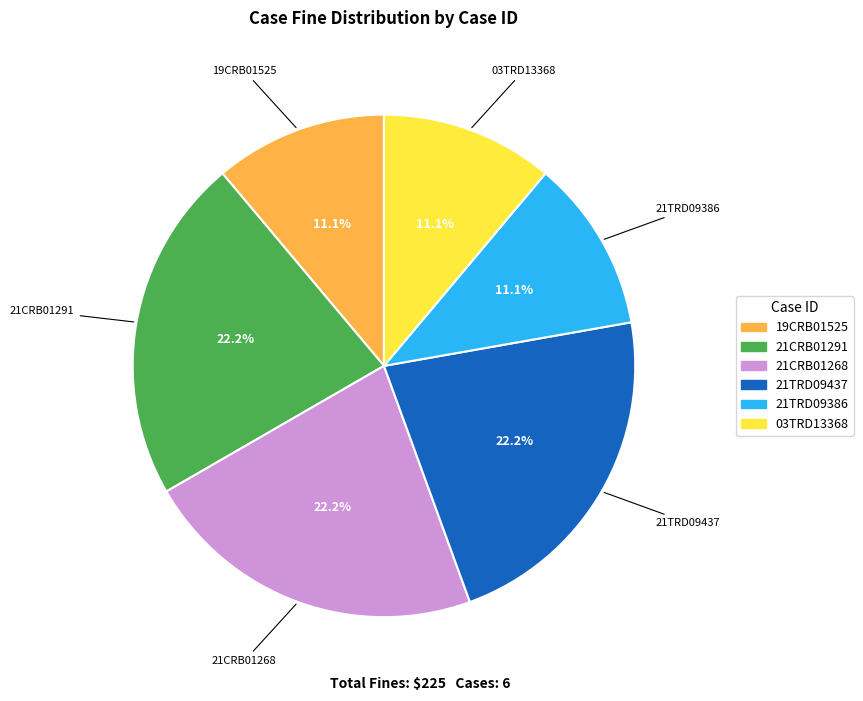

Is there a majority slice in this chart?

No